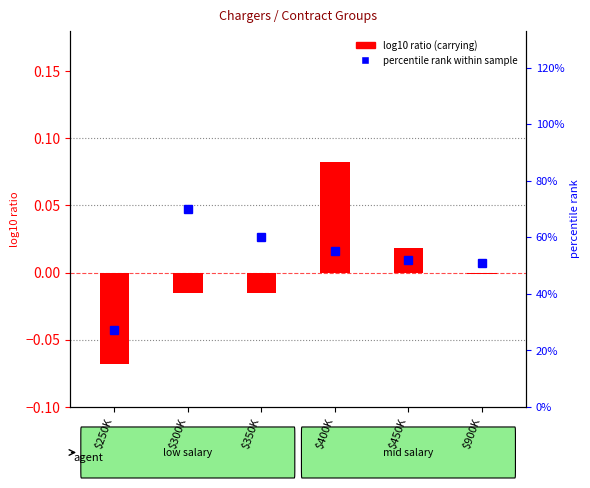

At which category is the sum across all series the highest?

$300K